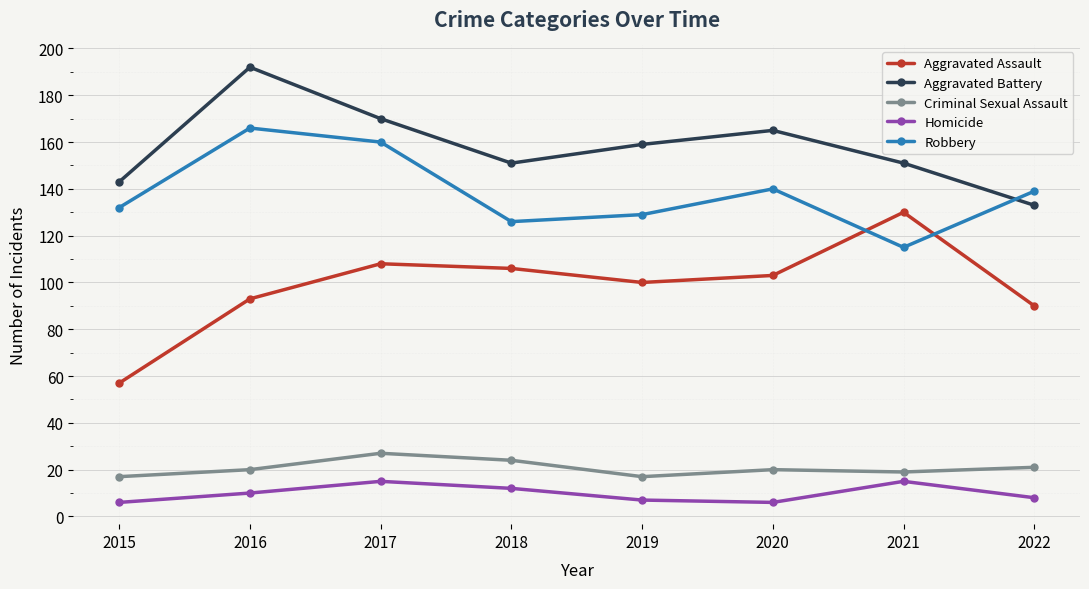

True or false: Homicide and Aggravated Assault intersect in this chart.

False